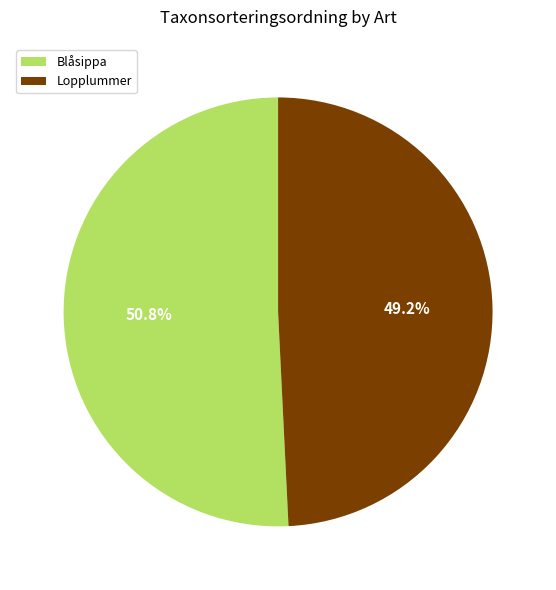

What is the majority slice?

Blåsippa